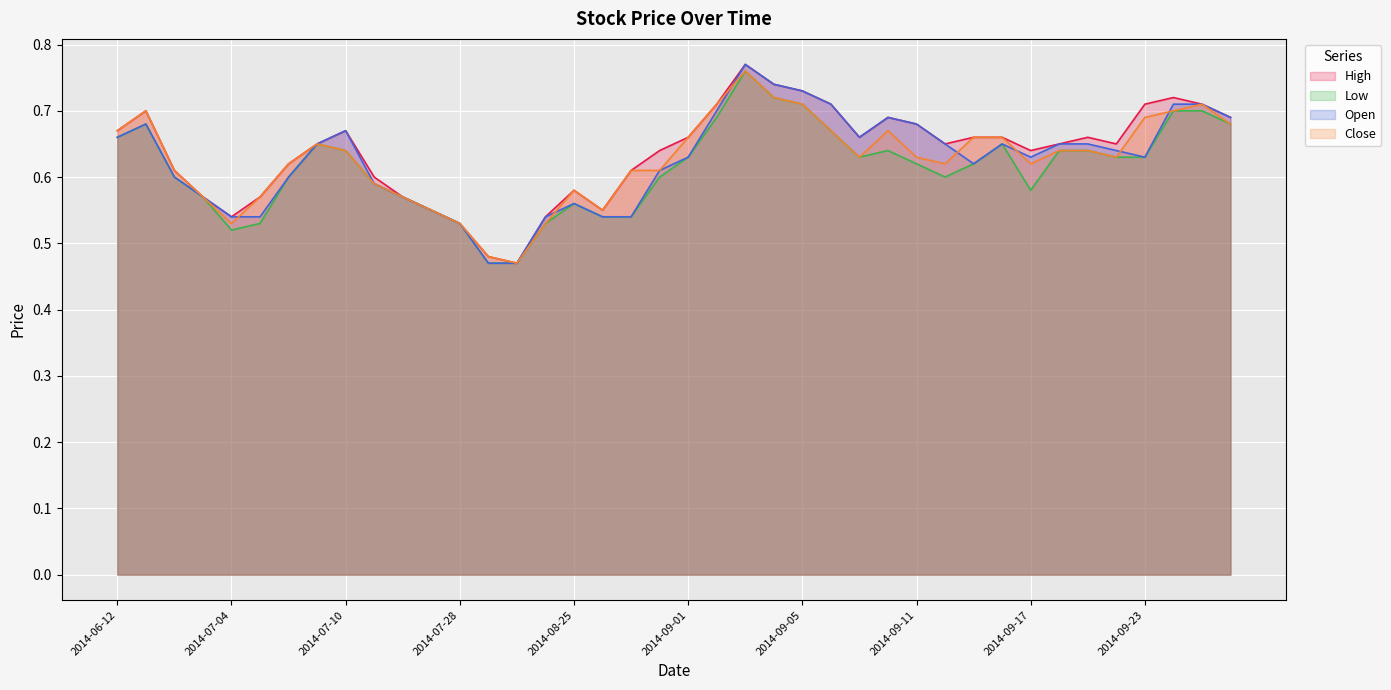

Rank the categories by Open value from lowest to highest.

2014-07-30, 2014-08-21, 2014-07-28, 2014-07-04, 2014-07-07, 2014-08-22, 2014-08-26, 2014-08-28, 2014-07-18, 2014-08-25, 2014-06-26, 2014-07-17, 2014-07-15, 2014-06-23, 2014-07-08, 2014-08-29, 2014-09-15, 2014-09-01, 2014-09-17, 2014-09-23, 2014-09-22, 2014-07-09, 2014-09-12, 2014-09-16, 2014-09-18, 2014-09-19, 2014-06-12, 2014-09-09, 2014-07-10, 2014-06-13, 2014-09-11, 2014-09-10, 2014-09-26, 2014-09-02, 2014-09-08, 2014-09-24, 2014-09-25, 2014-09-05, 2014-09-04, 2014-09-03